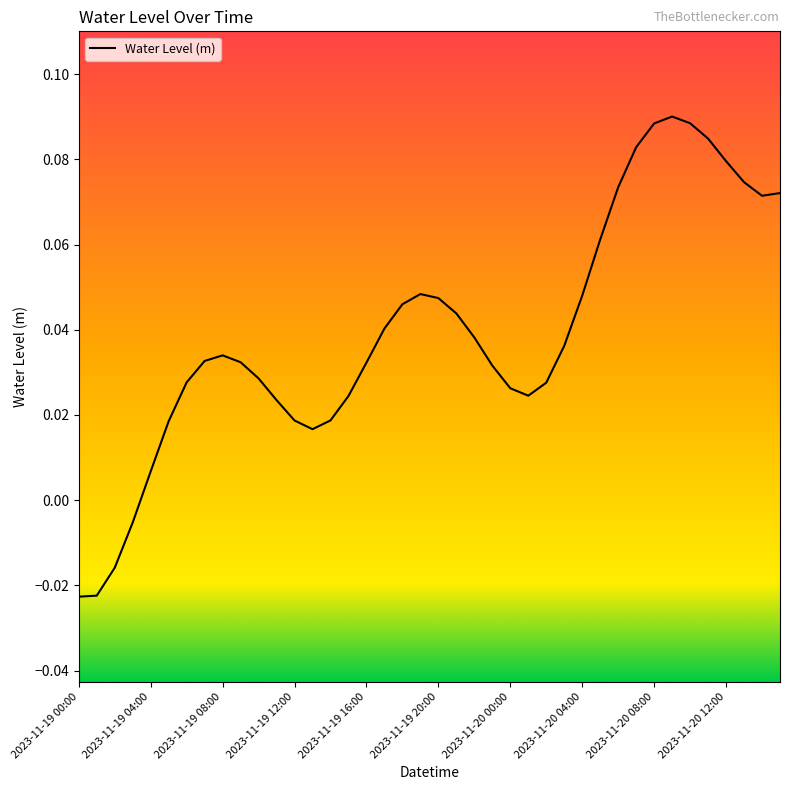

How many lines are shown in the chart?

1